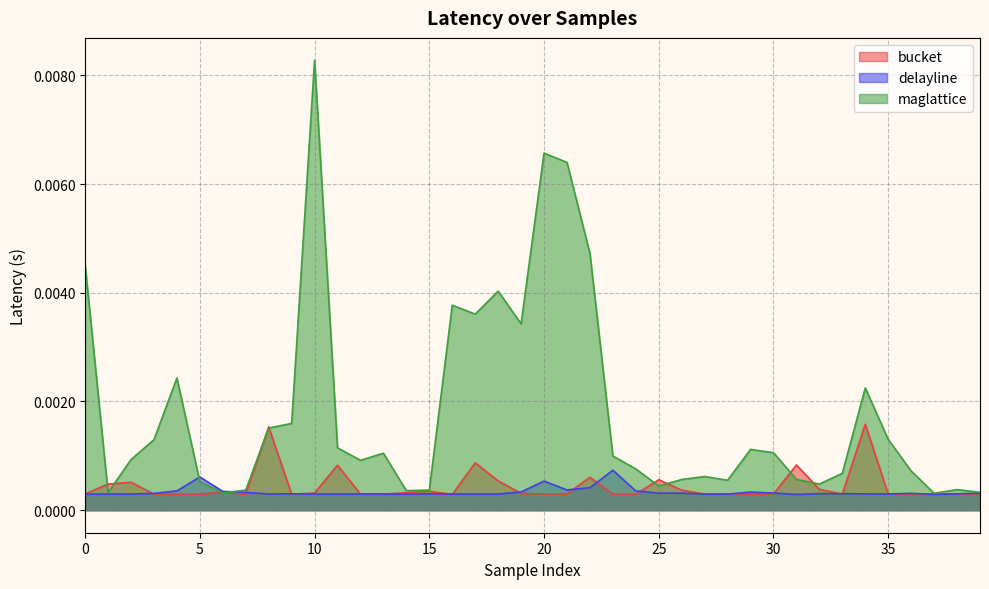

At how many categories does at least one series exceed 0?

40